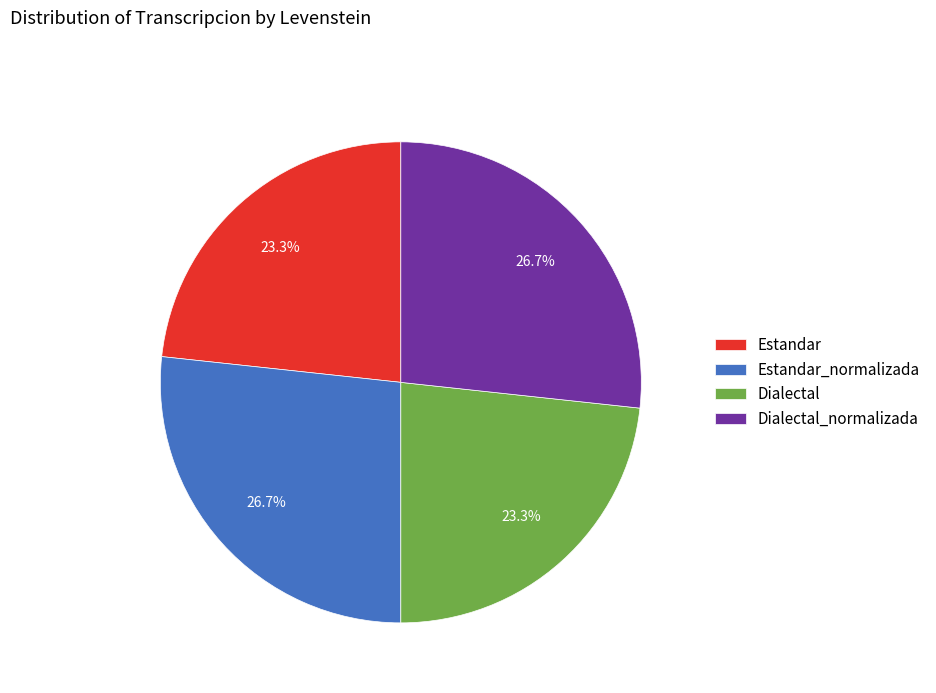

Does Dialectal represent more than half of the total?

No